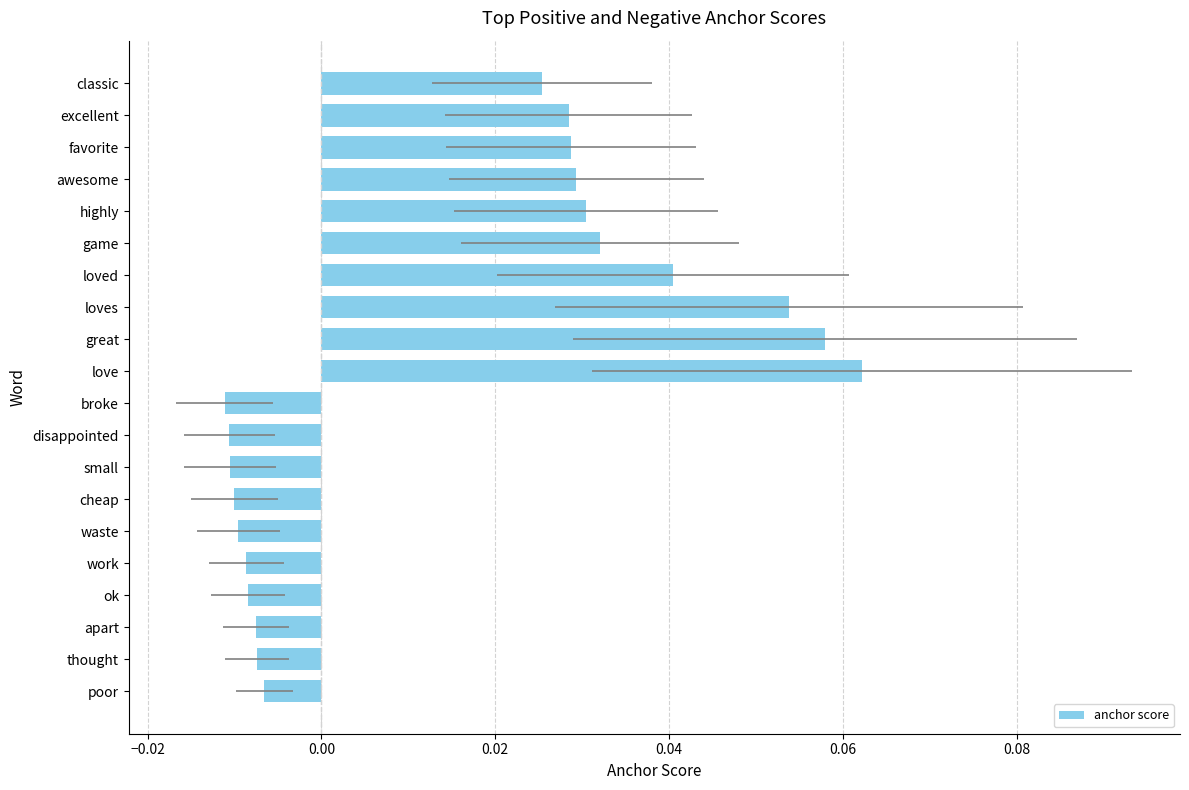

Reading left to right, transcribe all the data shown in this chart.

-0.0	-0.0	-0.0	-0.0	-0.0	-0.0	-0.0	-0.0	-0.0	-0.0	0.1	0.1	0.1	0.0	0.0	0.0	0.0	0.0	0.0	0.0